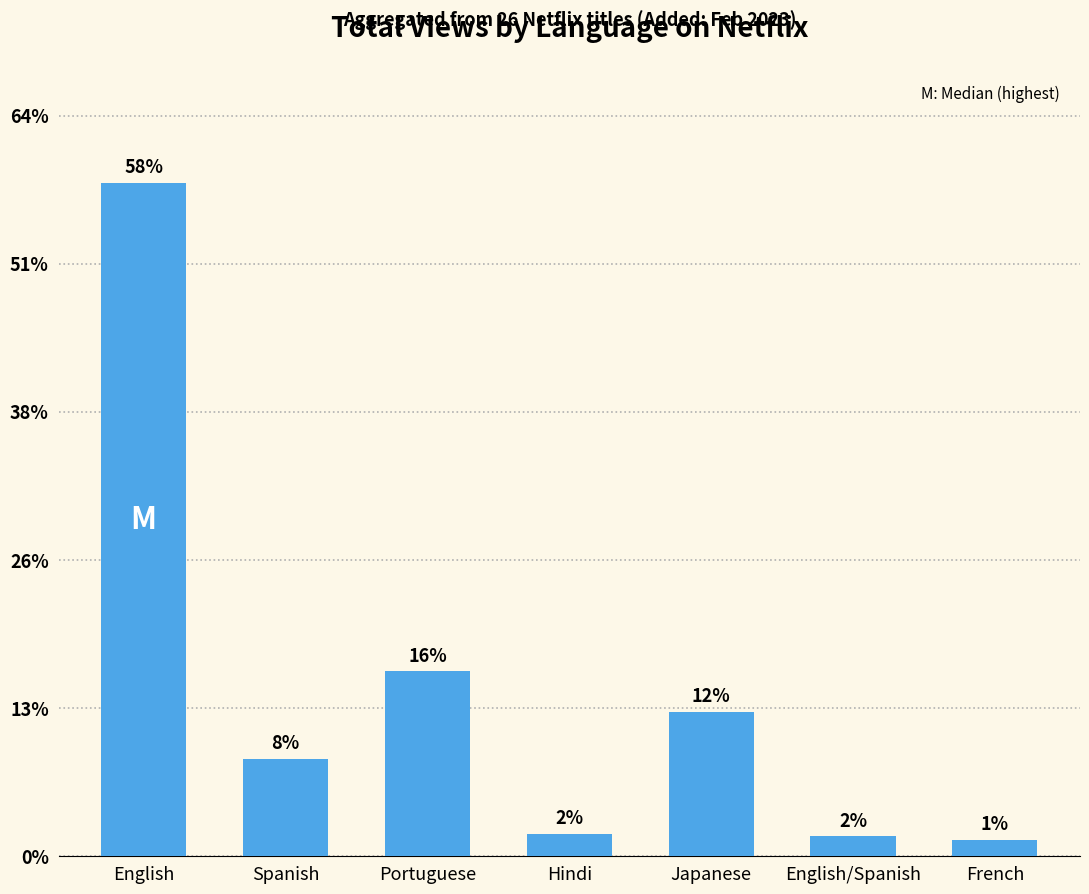

Approximately how many times larger is the value at English compared to Hindi?

30.3